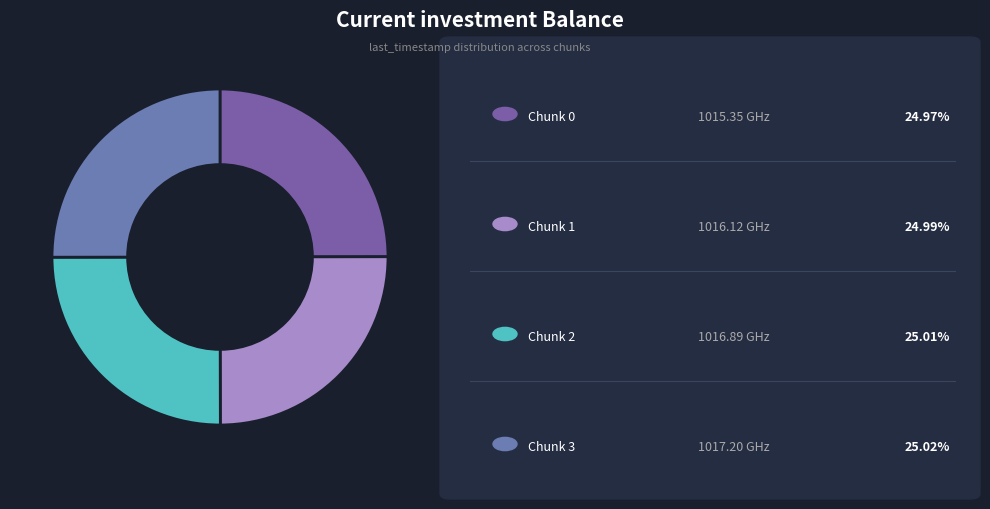

How many slices are in this pie chart?

4